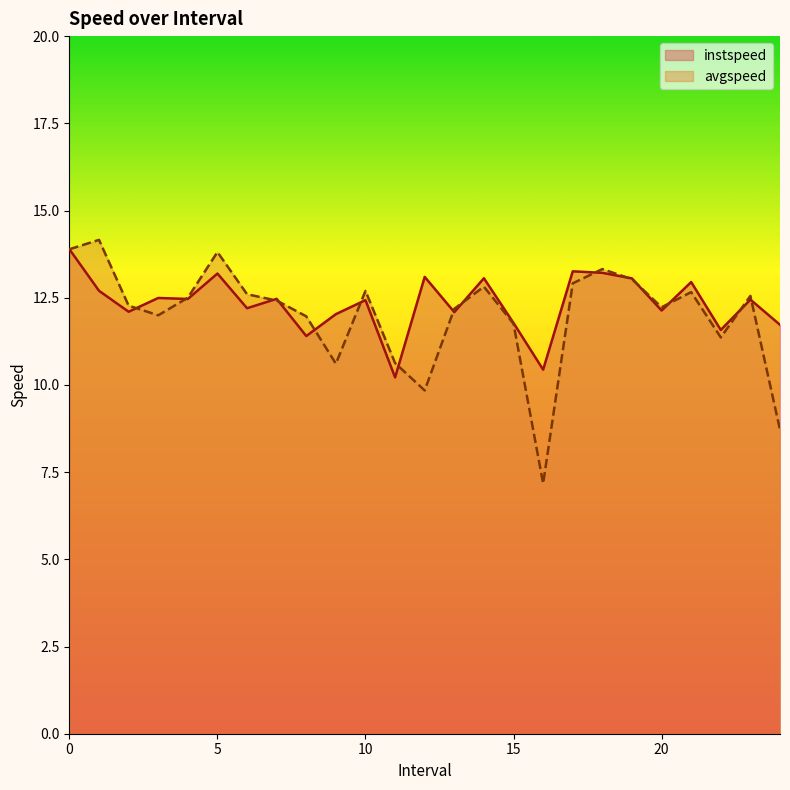

At 11.0, list the series in order from smallest to largest.

instspeed, avgspeed